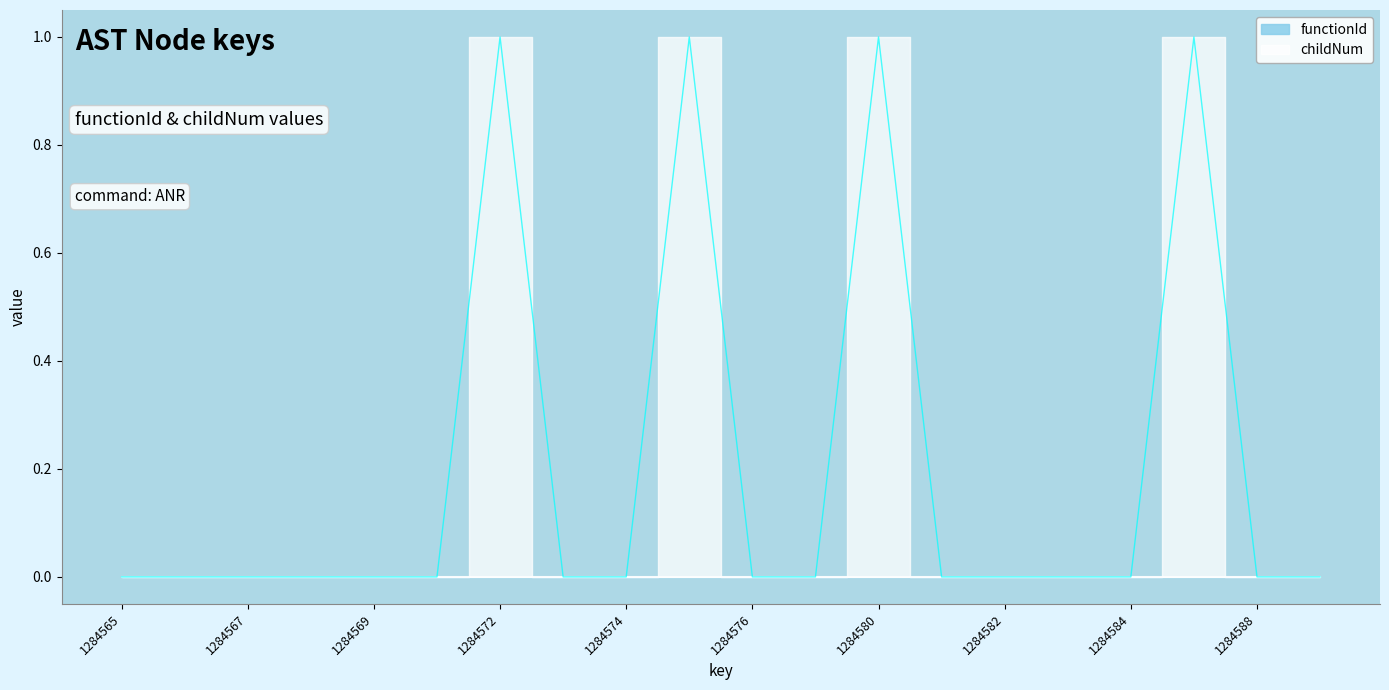

Which label corresponds to the smallest value in the chart?

1284565